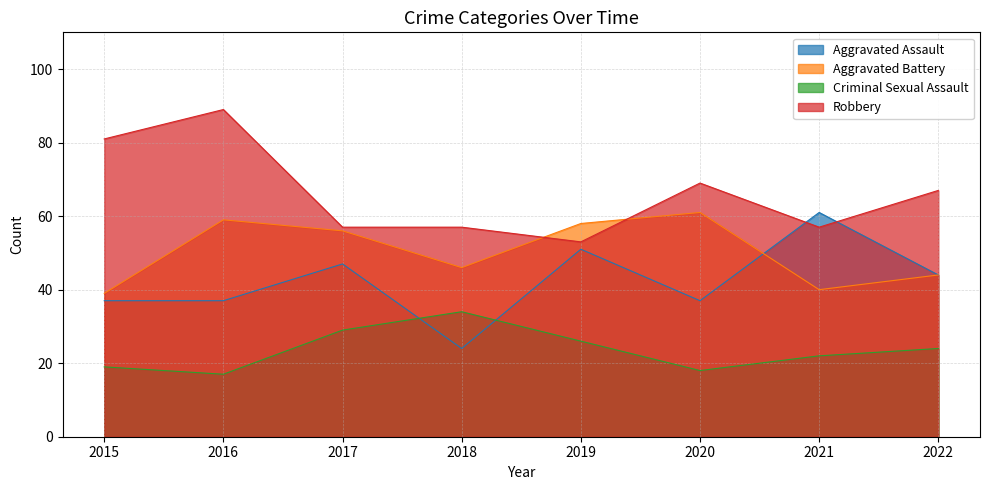

Is it true that Aggravated Battery equals 20 at 2016?

False